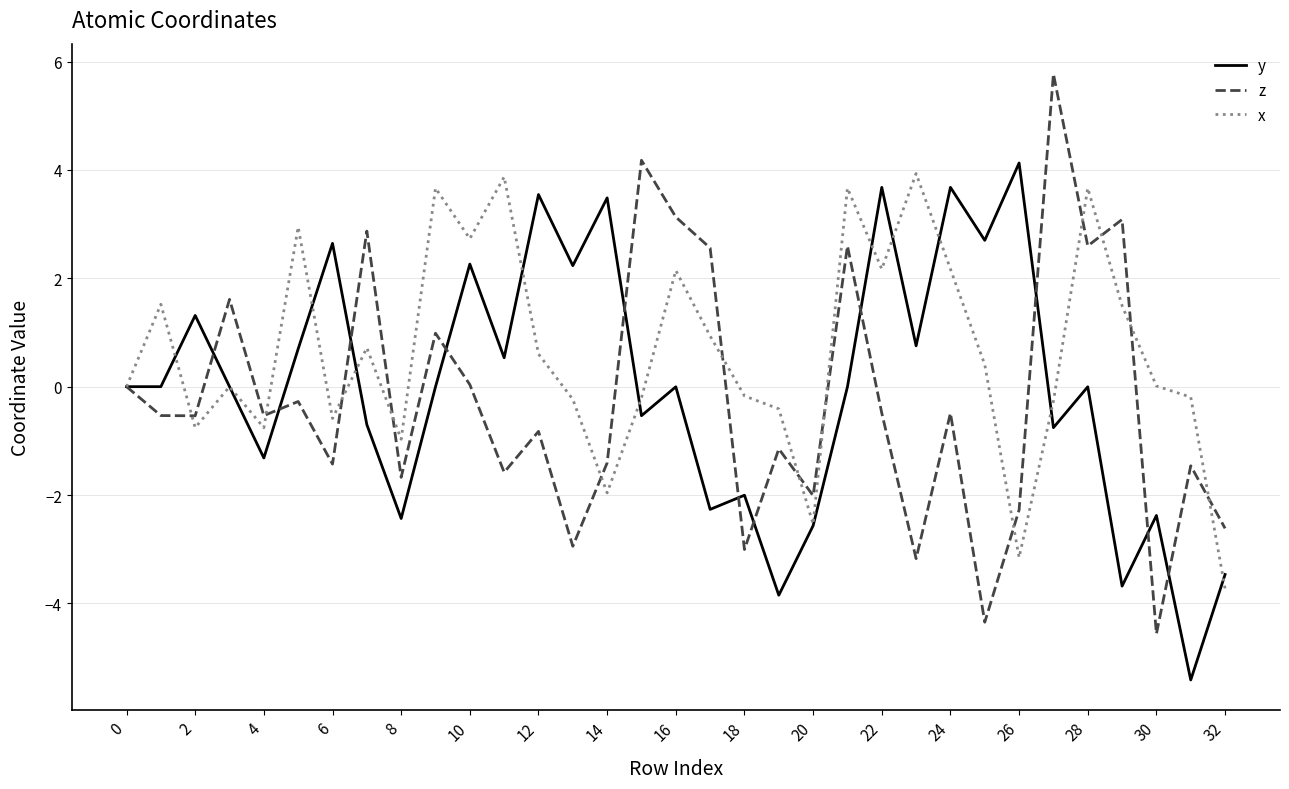

What is the greatest value displayed?

5.8